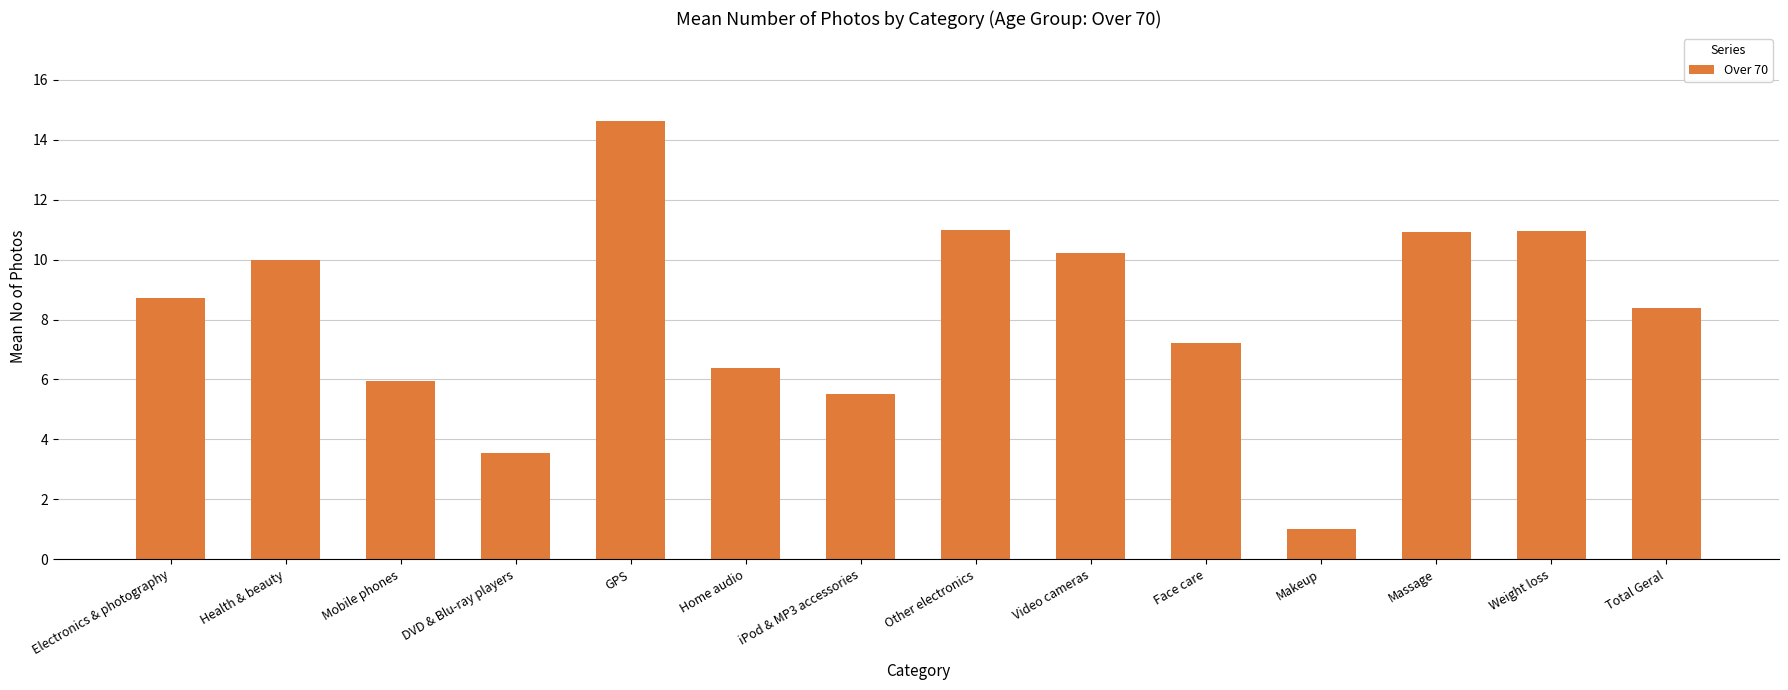

What value does the data have at DVD & Blu-ray players?

3.6